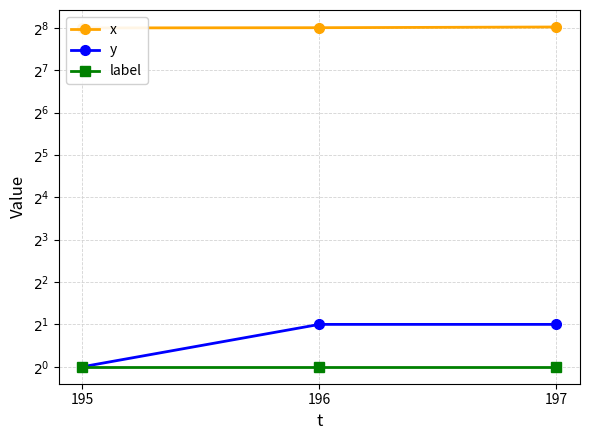

Is the value of x at 195 greater than the value of y at 197?

Yes